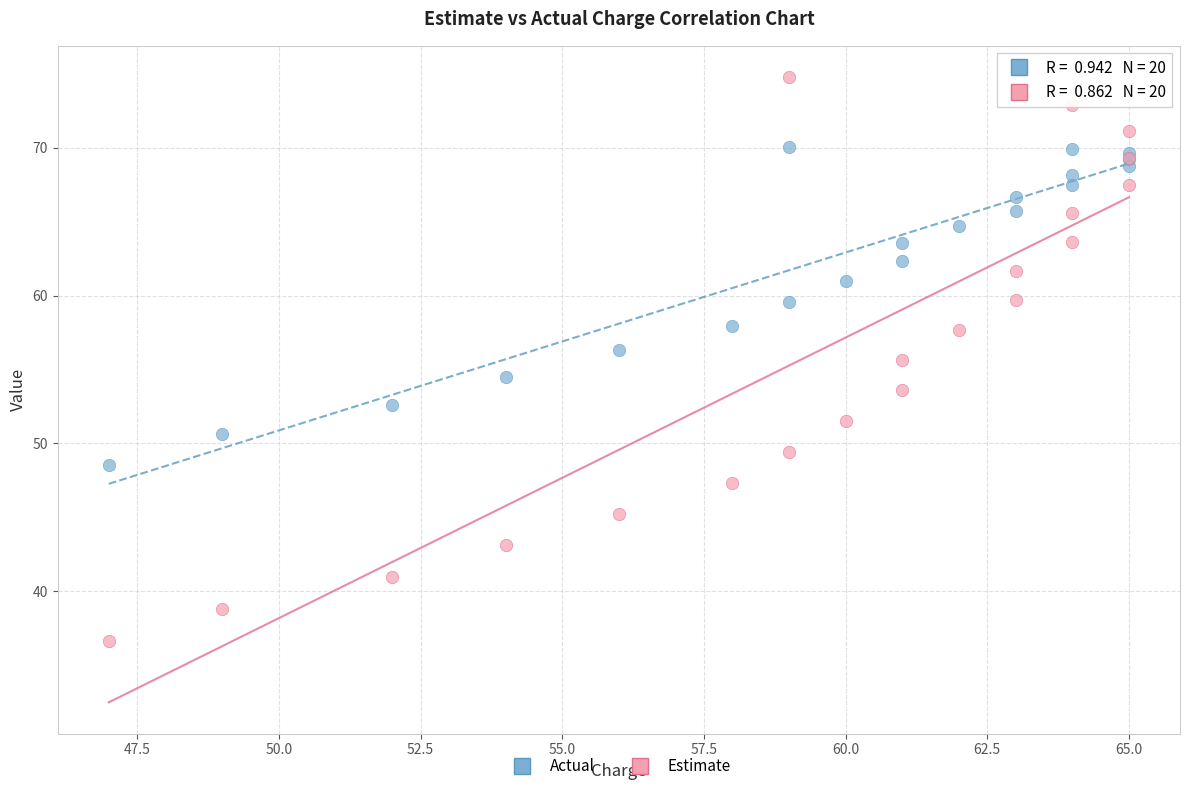

Which series reaches the maximum Y coordinate?

Estimate